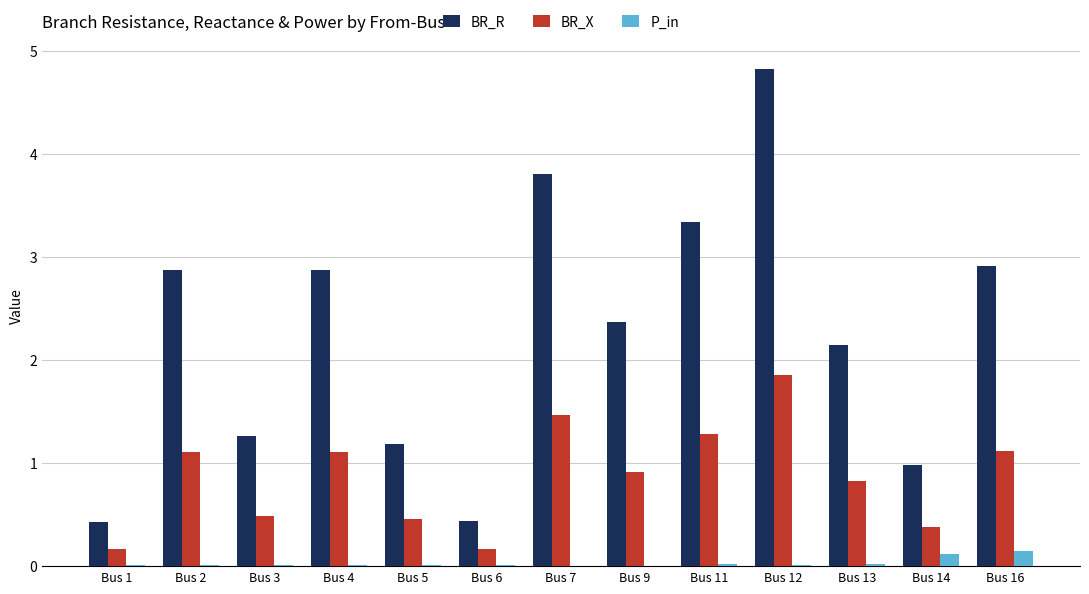

What is the sum of all P_in values?

0.4